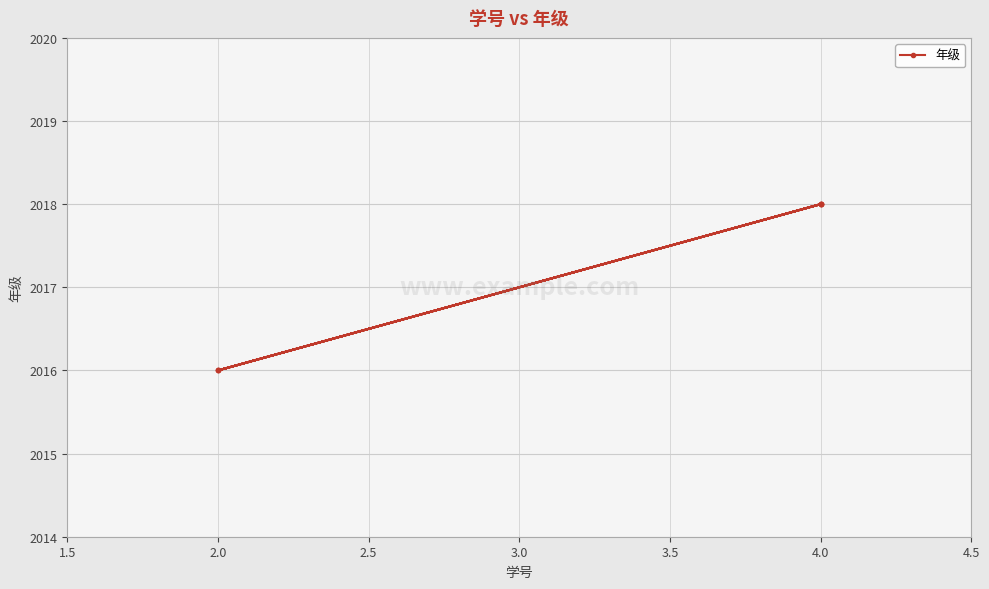

What value does the data have at 4.0?

2018